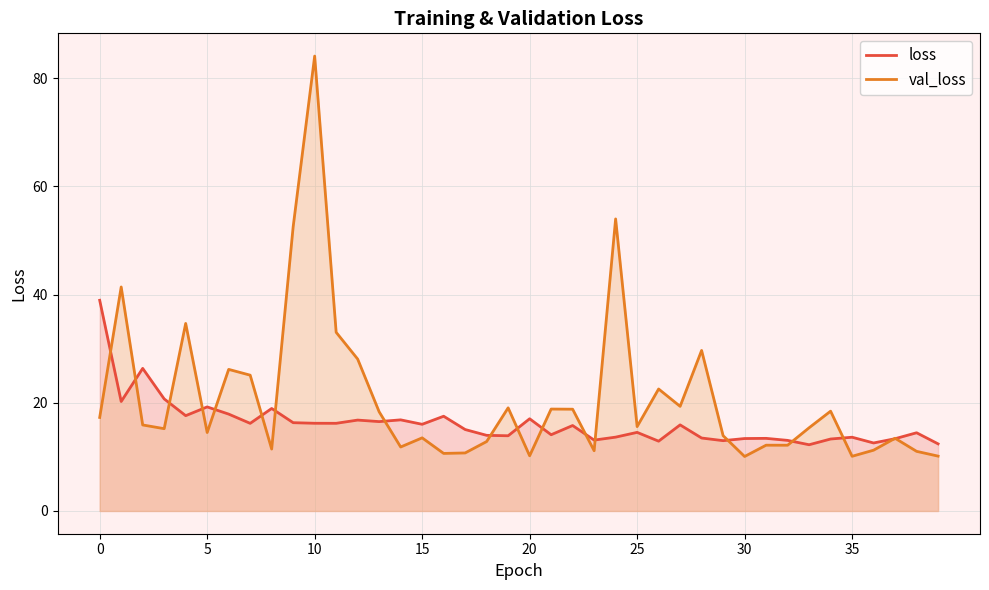

What is the spread (max minus min) of values at 5?

4.7